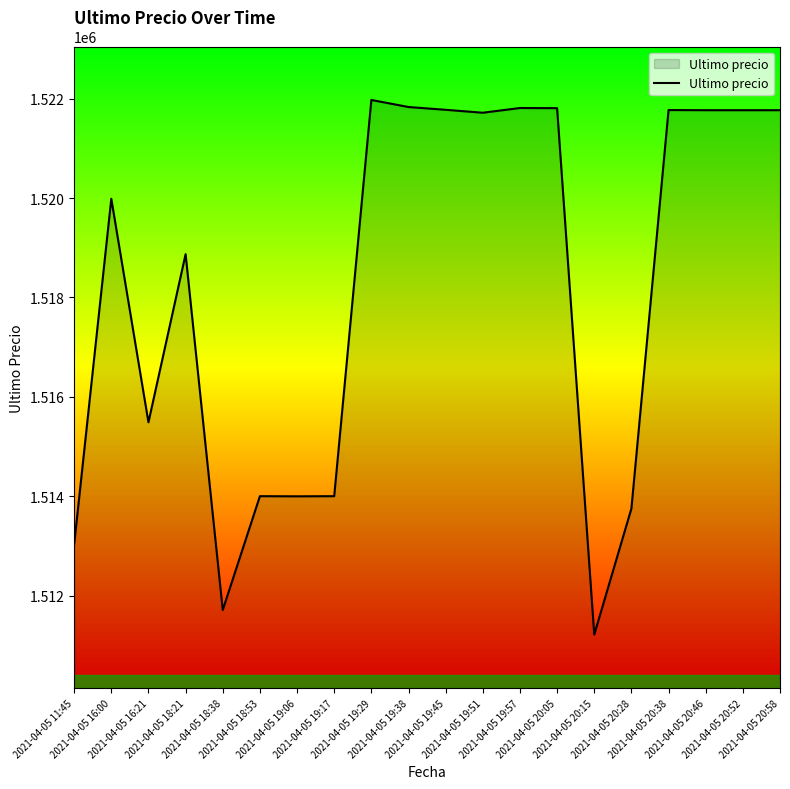

Where does the data first go above 1521717?

2021-04-05 19:29